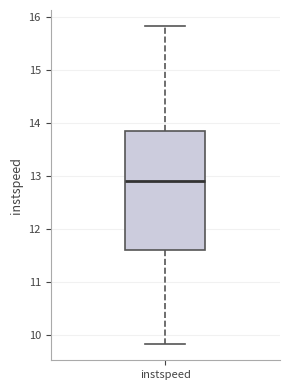

Transcribe this box plot: give where the median line is, the range the box spans, and where the two whiskers end, as read against the y-axis. The values are not printed on the chart, so give them approximately, as read against the axis.

median 12.9, box 11.6 to 13.9, whiskers 9.8 to 15.8